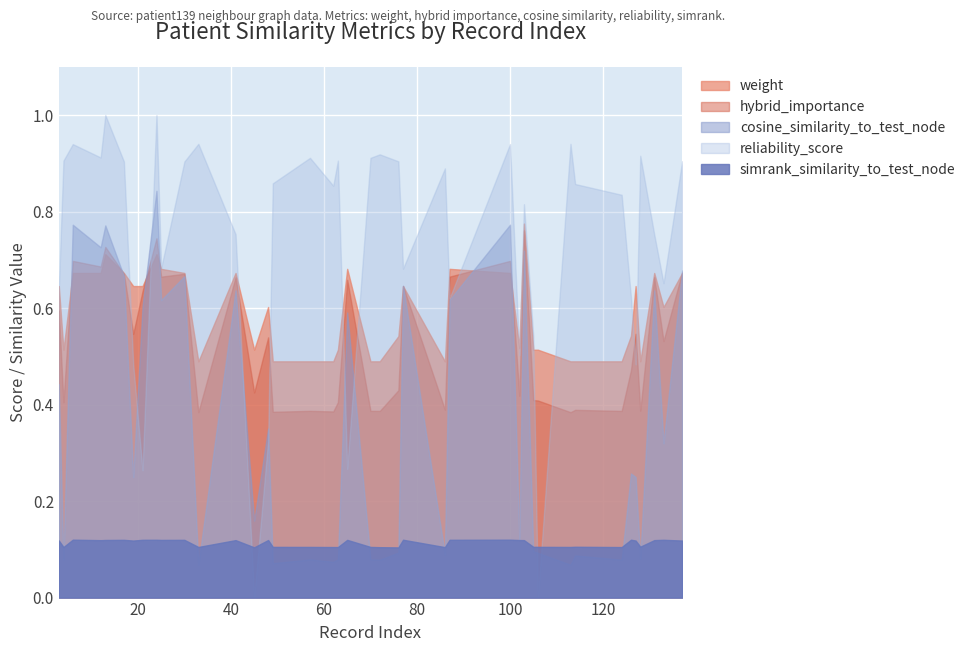

Rank the series at 131 from lowest to highest value.

simrank_similarity_to_test_node, cosine_similarity_to_test_node, hybrid_importance, weight, reliability_score